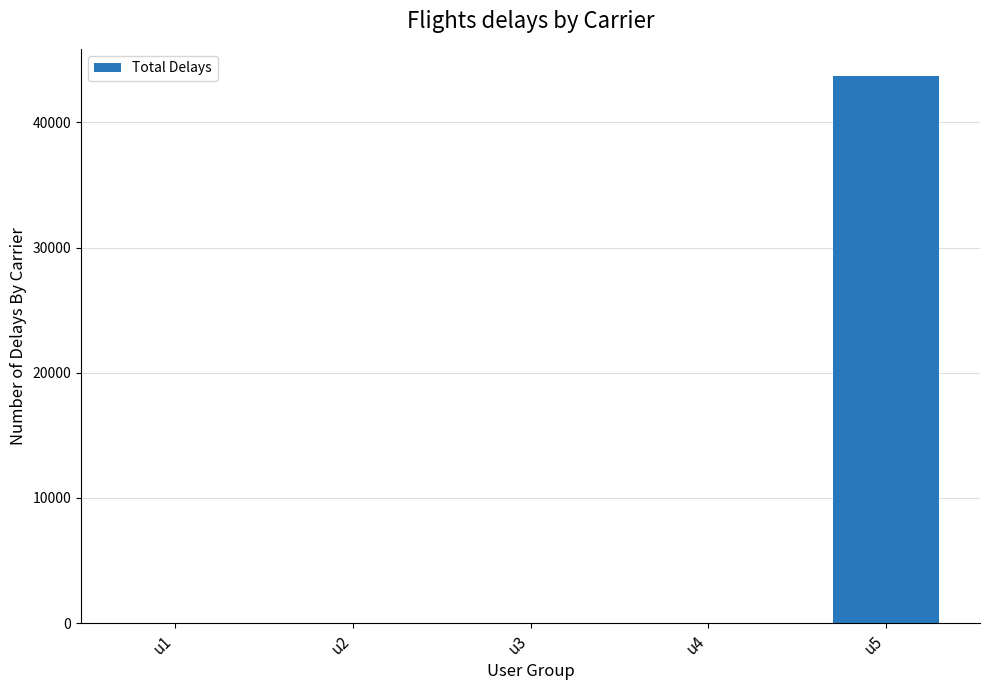

What is the sum of all values?

43700